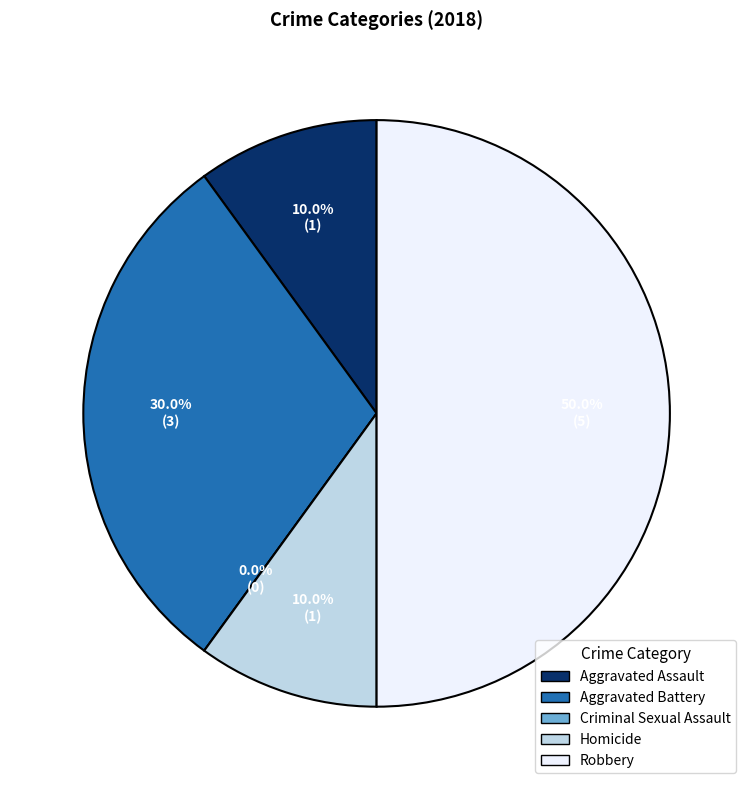

Is there a majority slice in this chart?

No